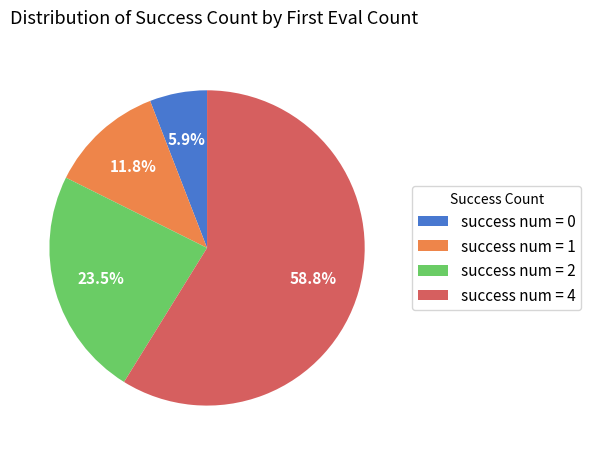

Rank the categories by value from lowest to highest.

success num = 0, success num = 1, success num = 2, success num = 4